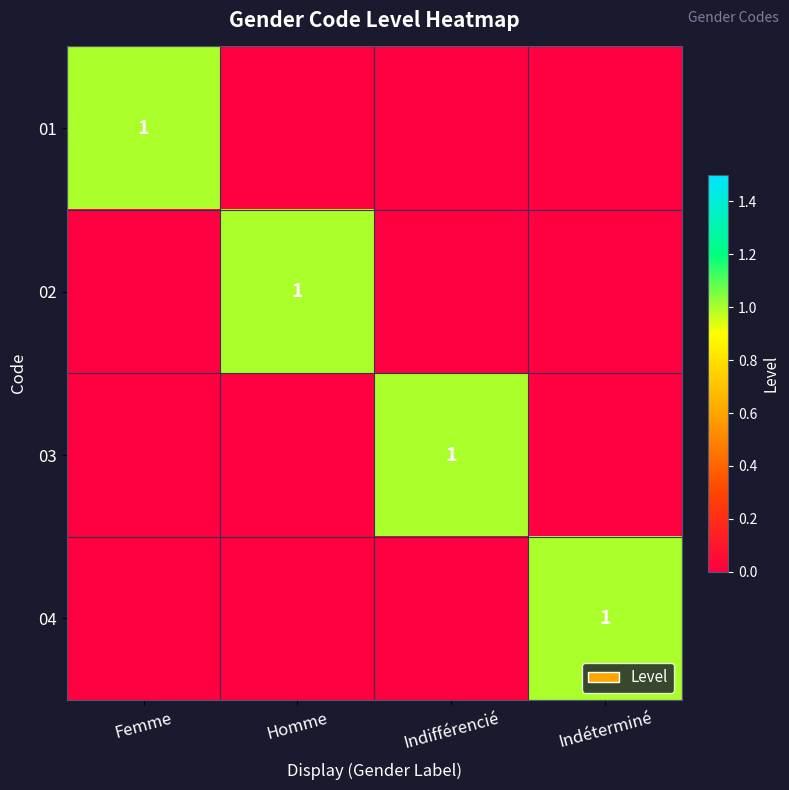

What is the greatest value displayed?

1